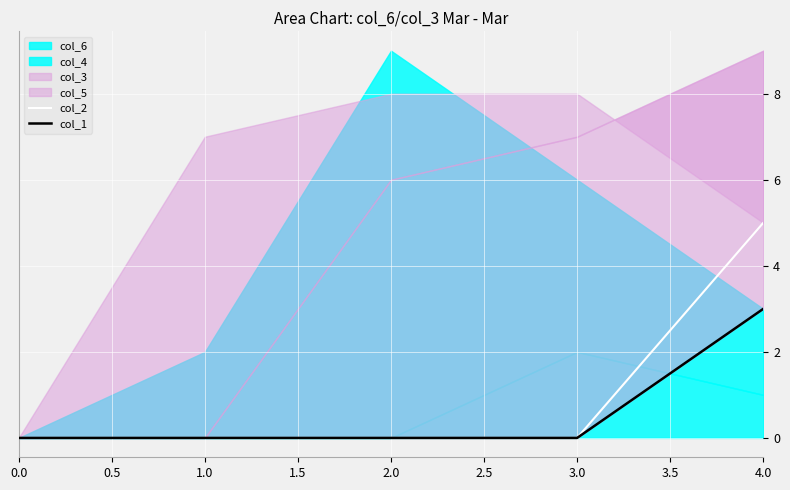

True or false: col_2 has more than 0 points higher than both neighbors.

False